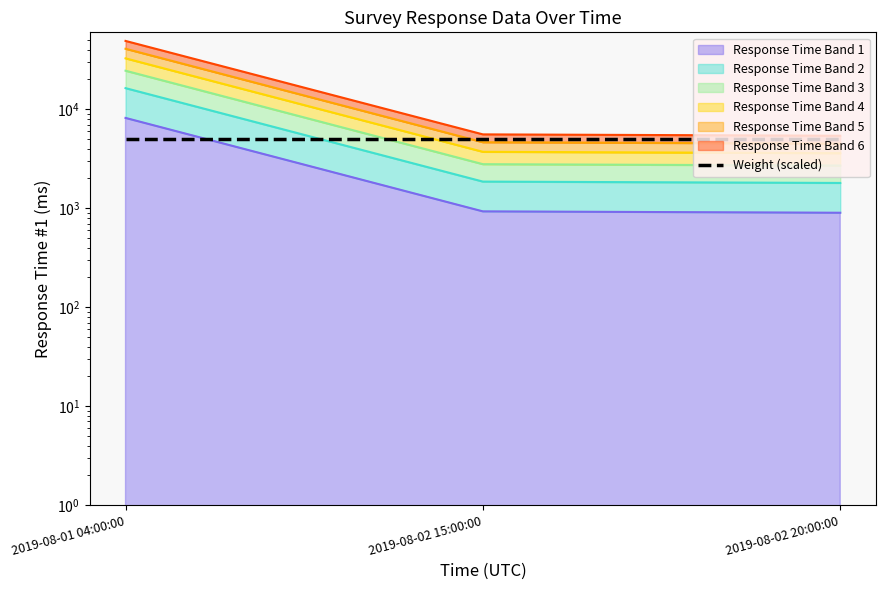

What is the label of the 3rd point from the right?

2019-08-01 04:00:00